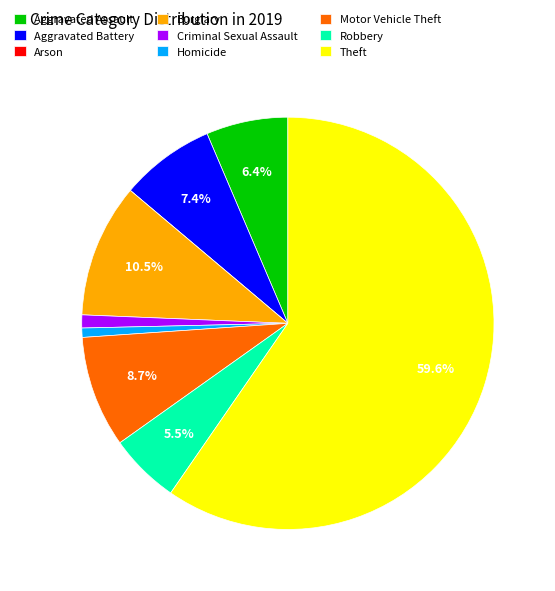

True or false: Homicide accounts for 1% of the total.

True